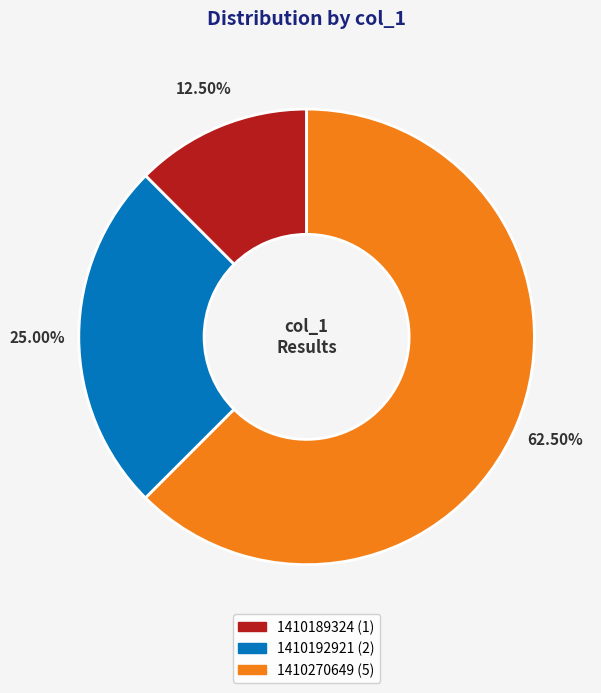

Is there any slice that represents more than half of the pie?

Yes